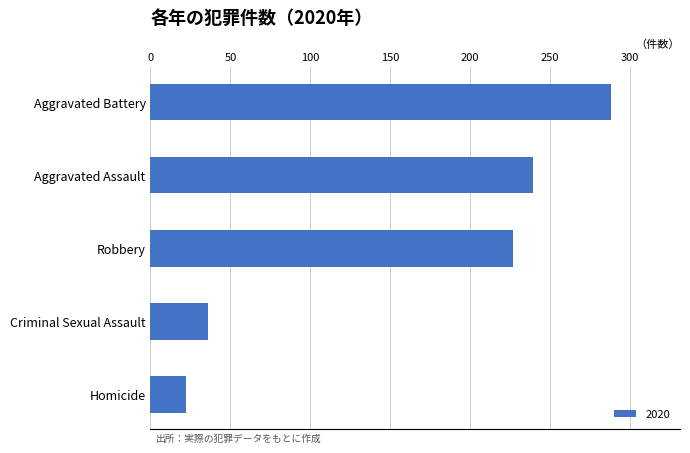

The value at Criminal Sexual Assault is 36. True or false?

True